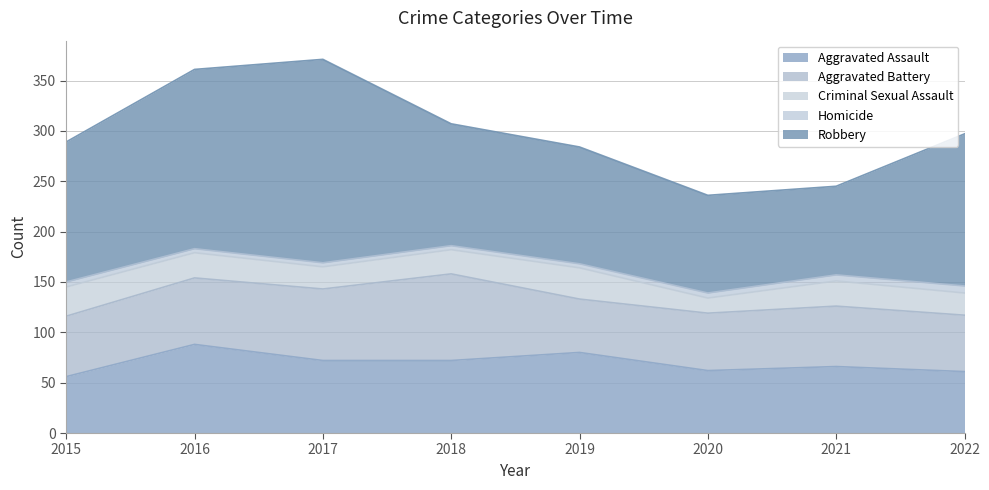

The Aggravated Assault series shows 114 at 2017. True or false?

False